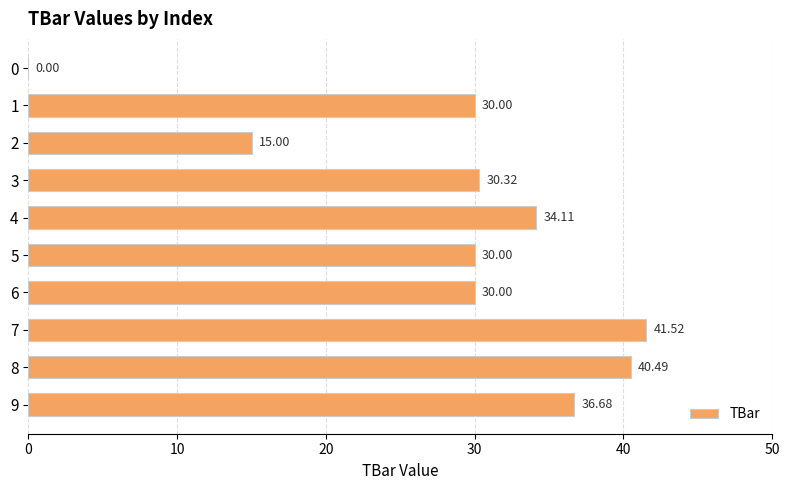

What is the sum of all values?

288.1